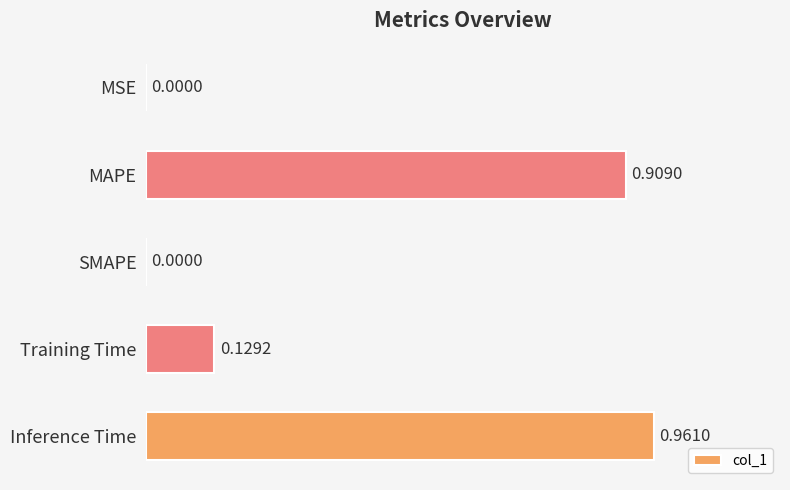

What is the sum of all values?

2.0